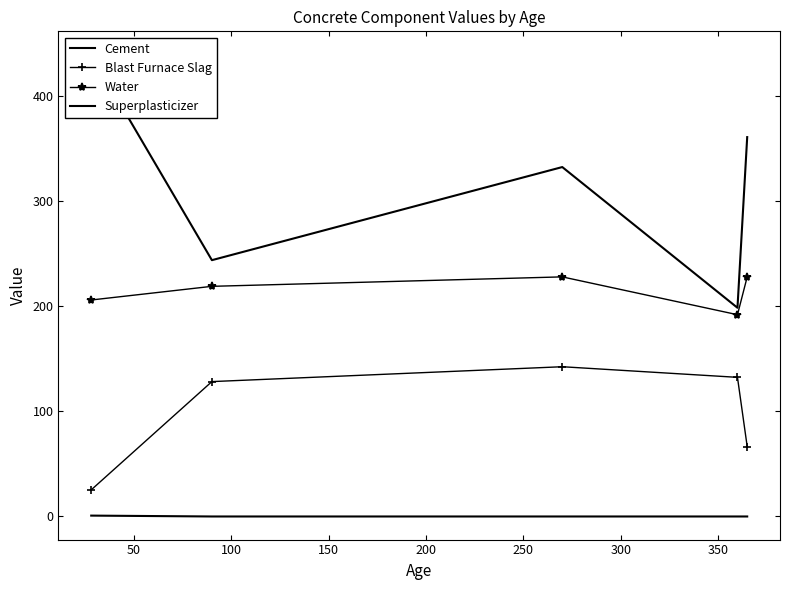

Which series has the widest spread of values?

Cement